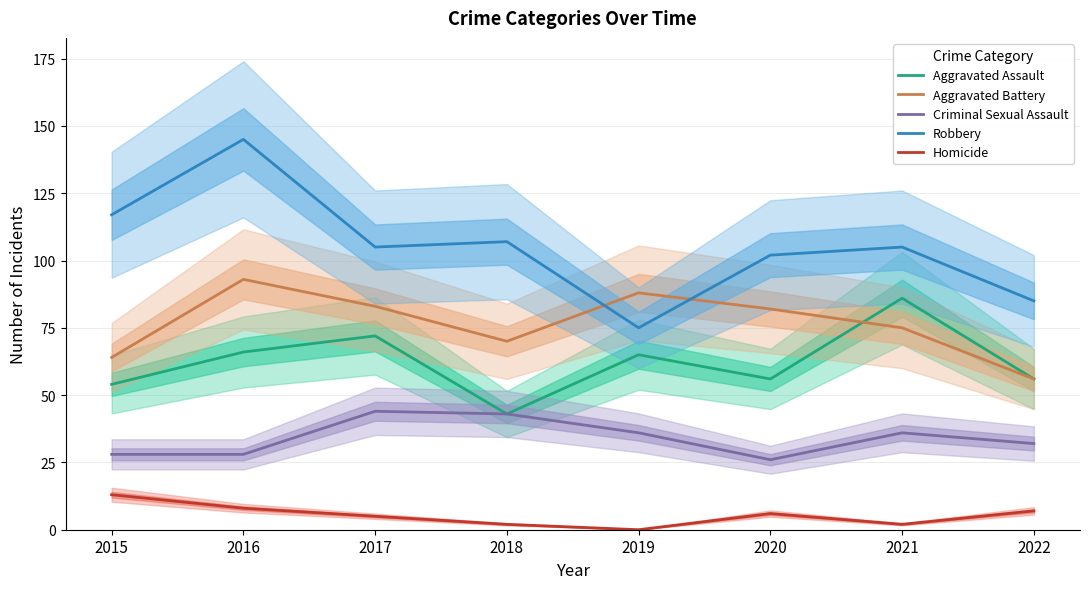

The value of Criminal Sexual Assault at 2015 is 28. True or false?

True